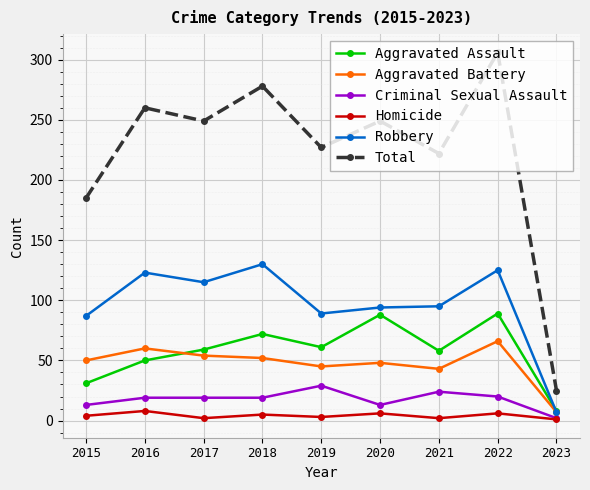

How many series are shown in this chart?

6